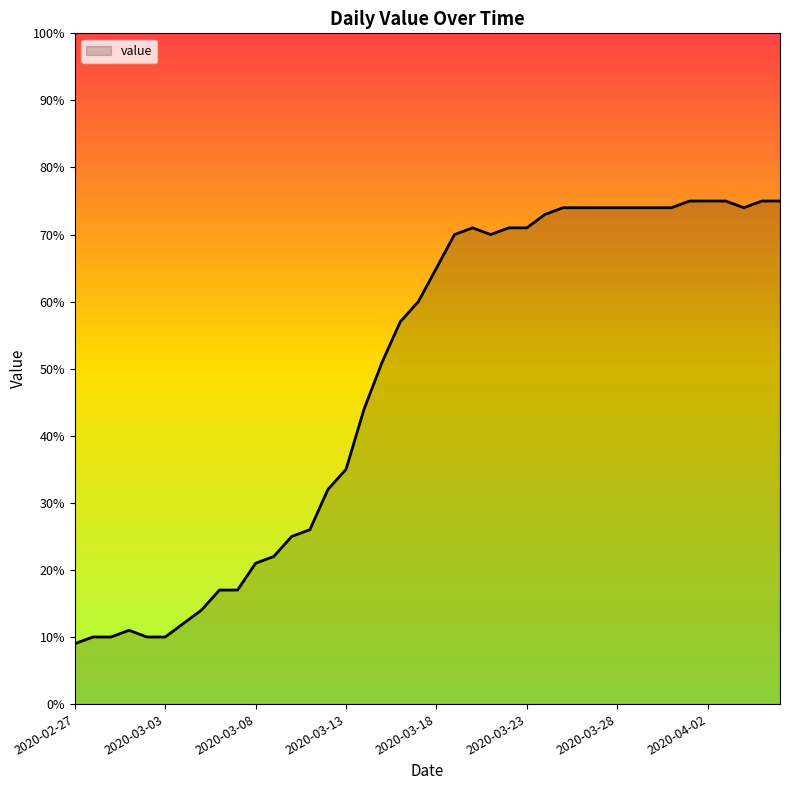

What is the maximum value shown in the chart?

75